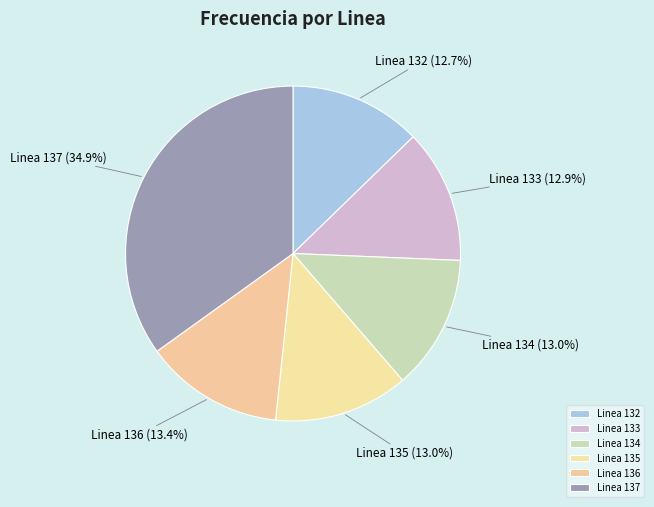

What percentage is the Linea 133 slice, to the nearest percent?

13%